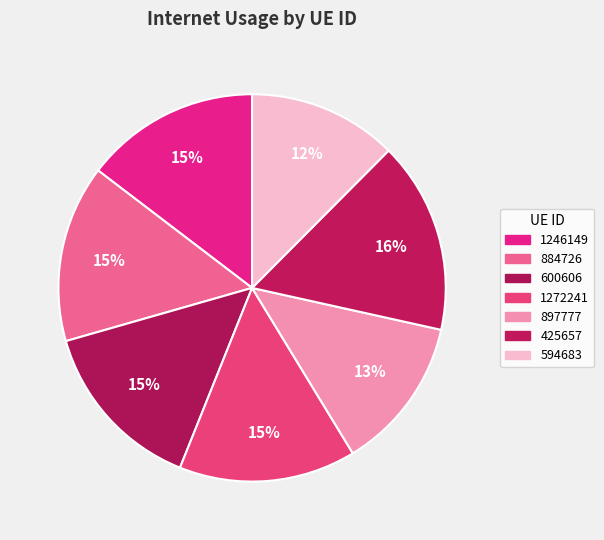

To the nearest percent, what is the average slice percentage?

14%